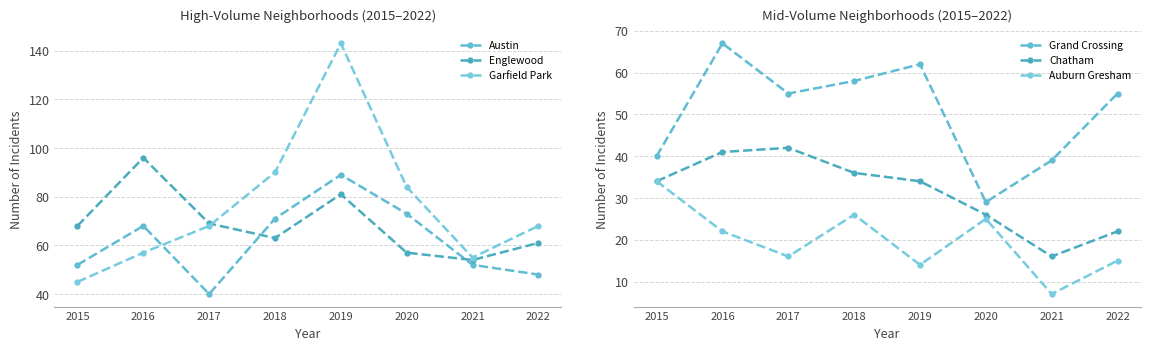

What is the total value across all series at 2019?

423